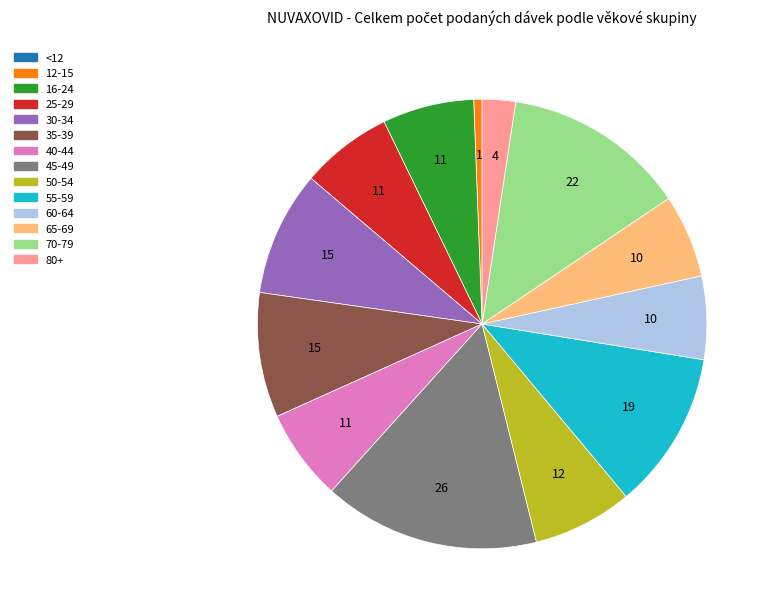

Does any single category account for the majority?

No